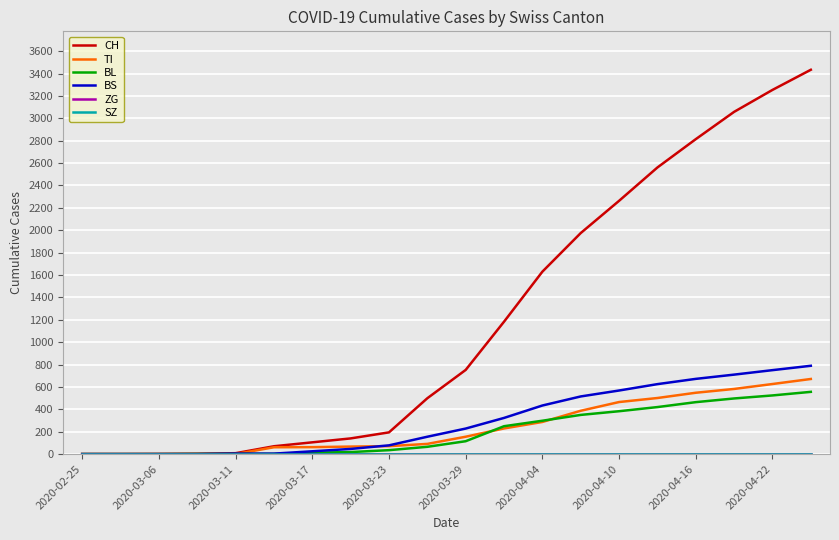

Does the chart have visible grid lines?

Yes